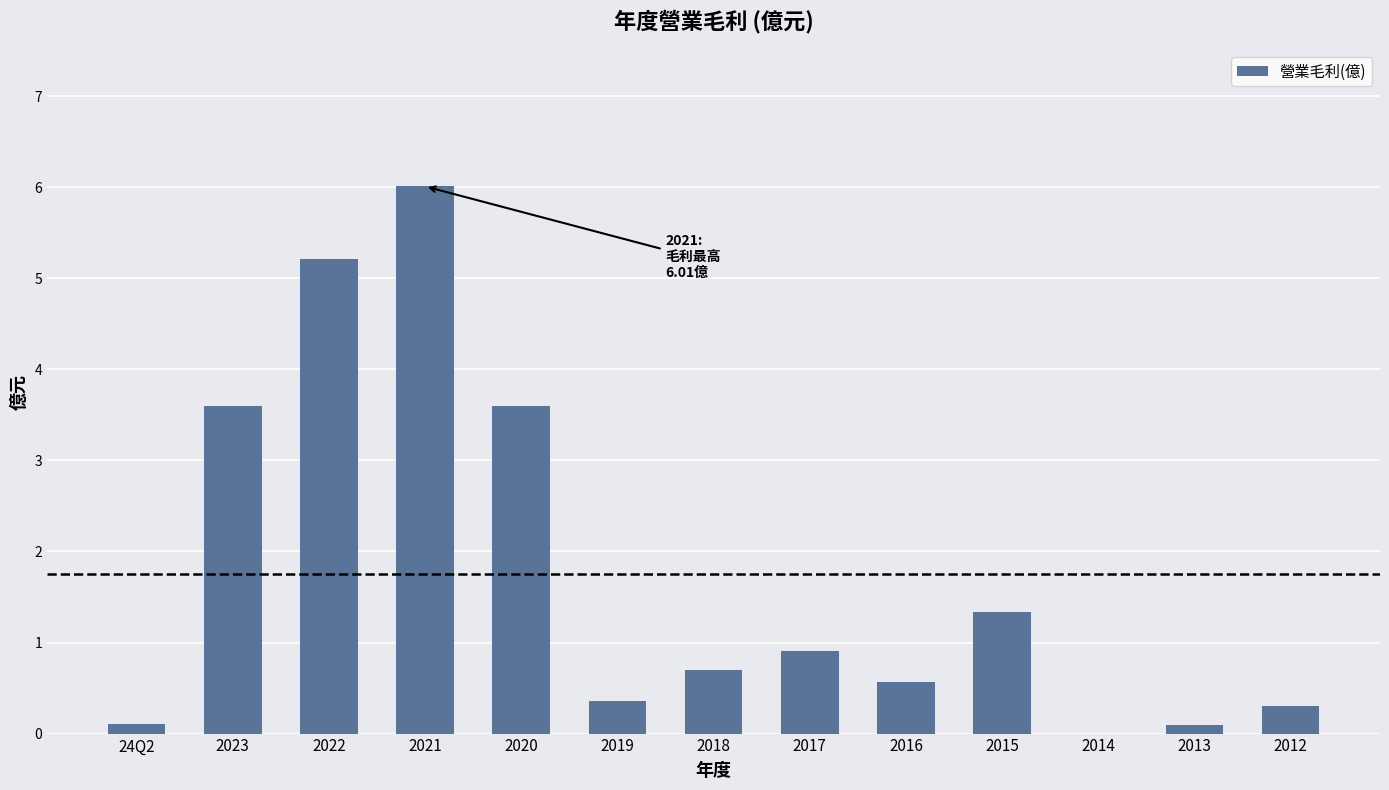

Is it true that the value at 2015 is 1.3?

True